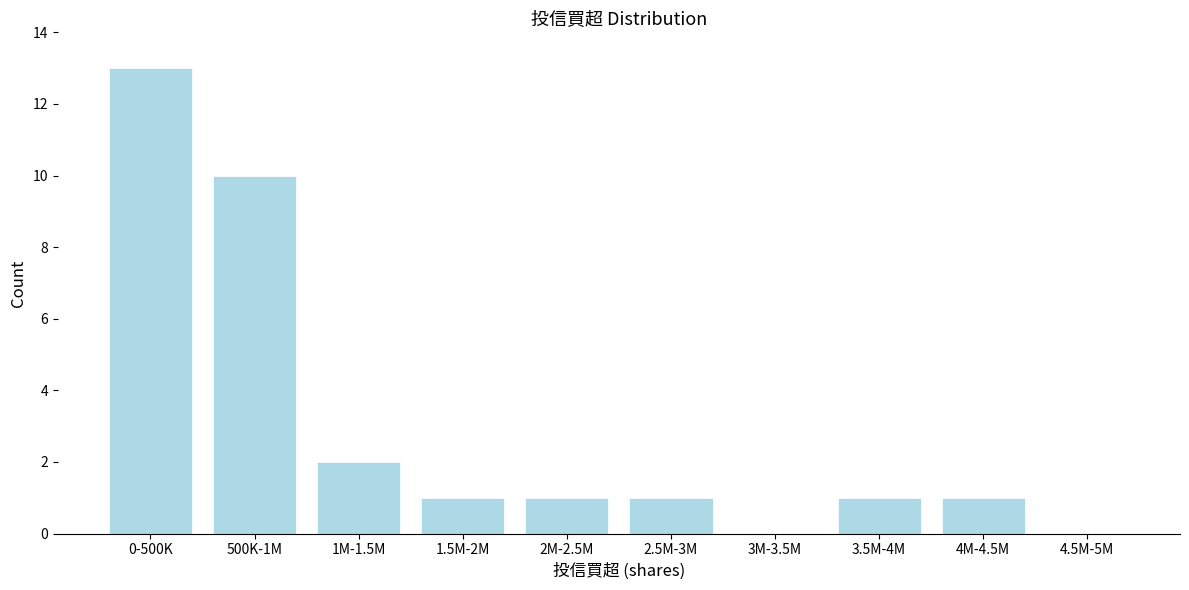

Reading left to right, extract all data points from this chart.

0-500K=13	500K-1M=10	1M-1.5M=2	1.5M-2M=1	2M-2.5M=1	2.5M-3M=1	3M-3.5M=0	3.5M-4M=1	4M-4.5M=1	4.5M-5M=0